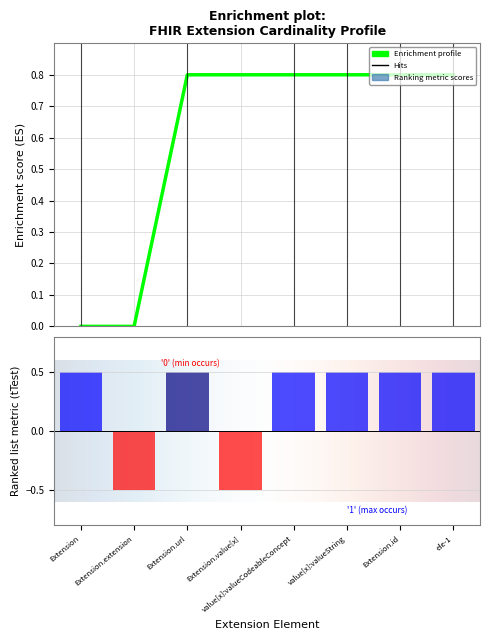

Reading right to left, list all the values displayed in this chart.

0.5	0.5	0.5	0.5	-0.5	0.5	-0.5	0.5